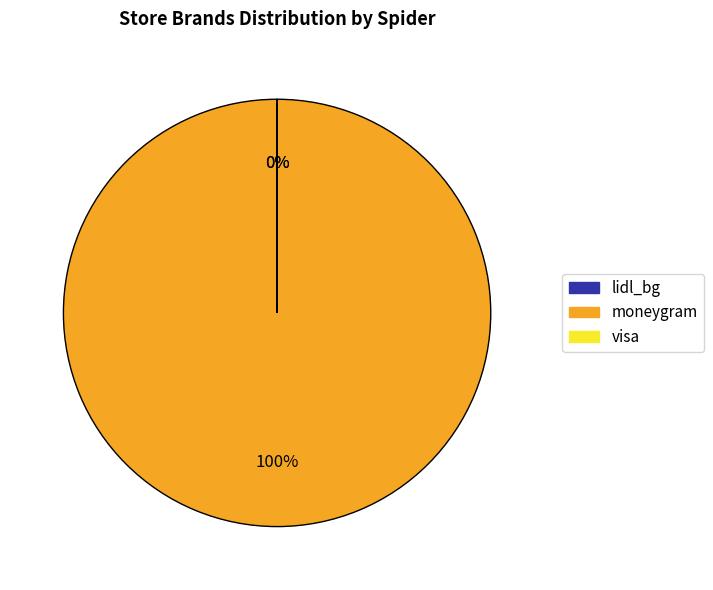

Is there a majority slice in this chart?

Yes